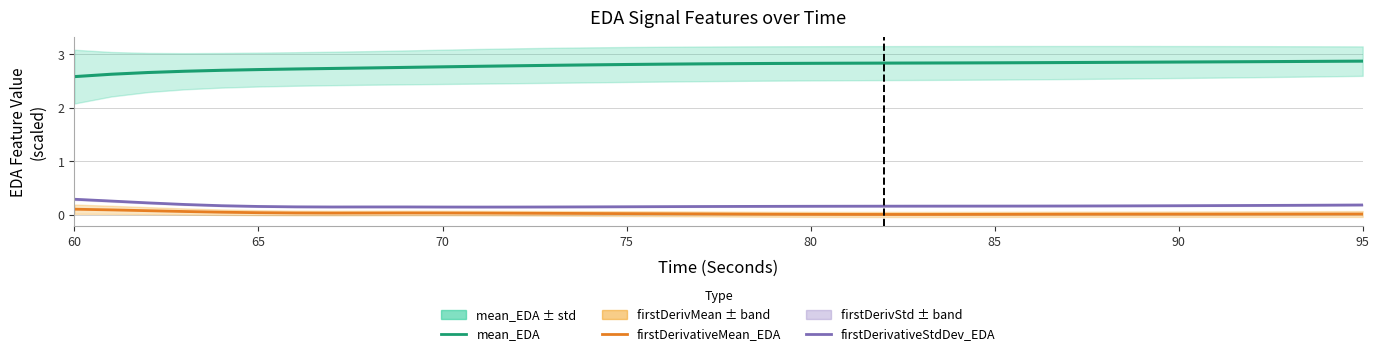

True or false: firstDerivativeStdDev_EDA and mean_EDA cross at least once.

False